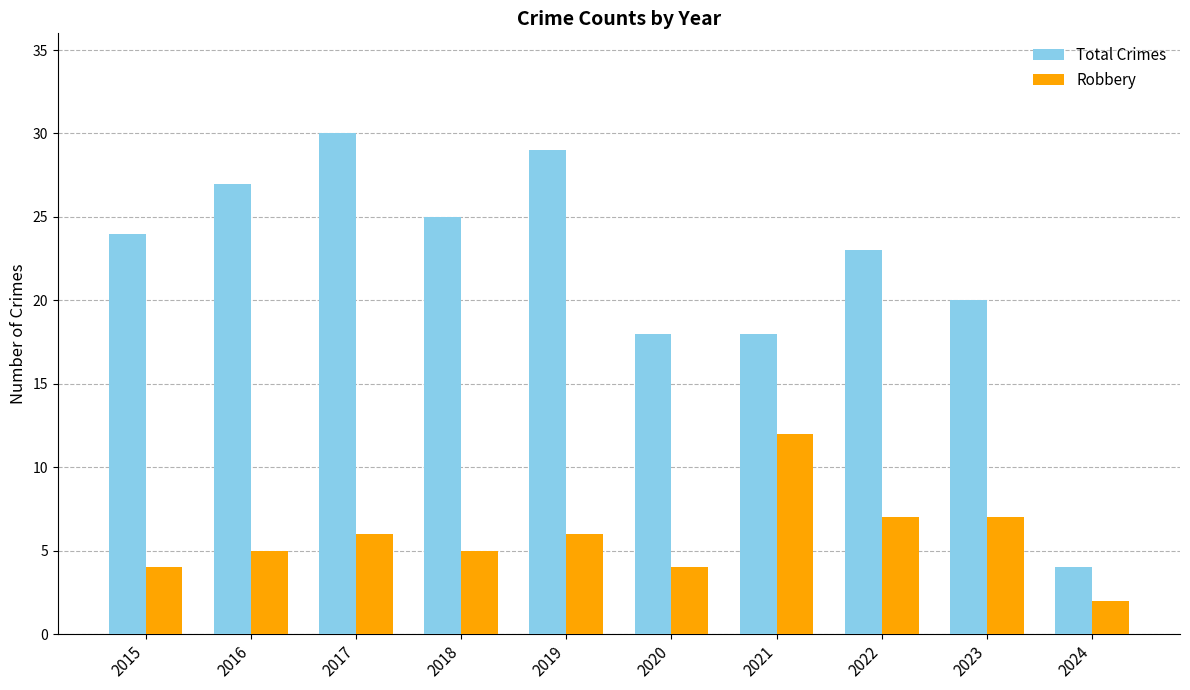

Which series changed the most between 2019 and 2023?

Total Crimes